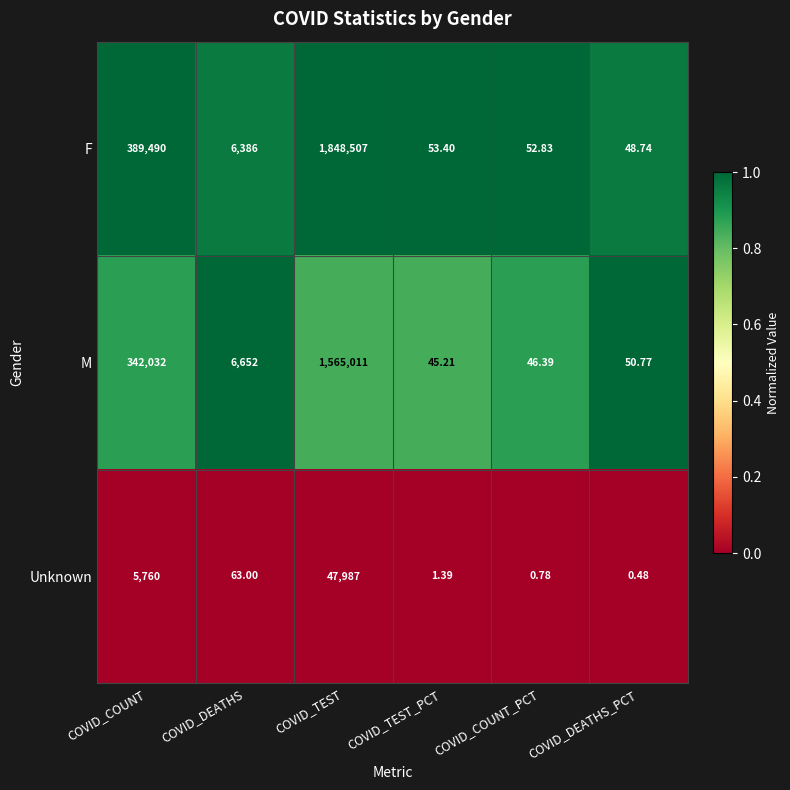

Which series has the largest range (max minus min)?

F